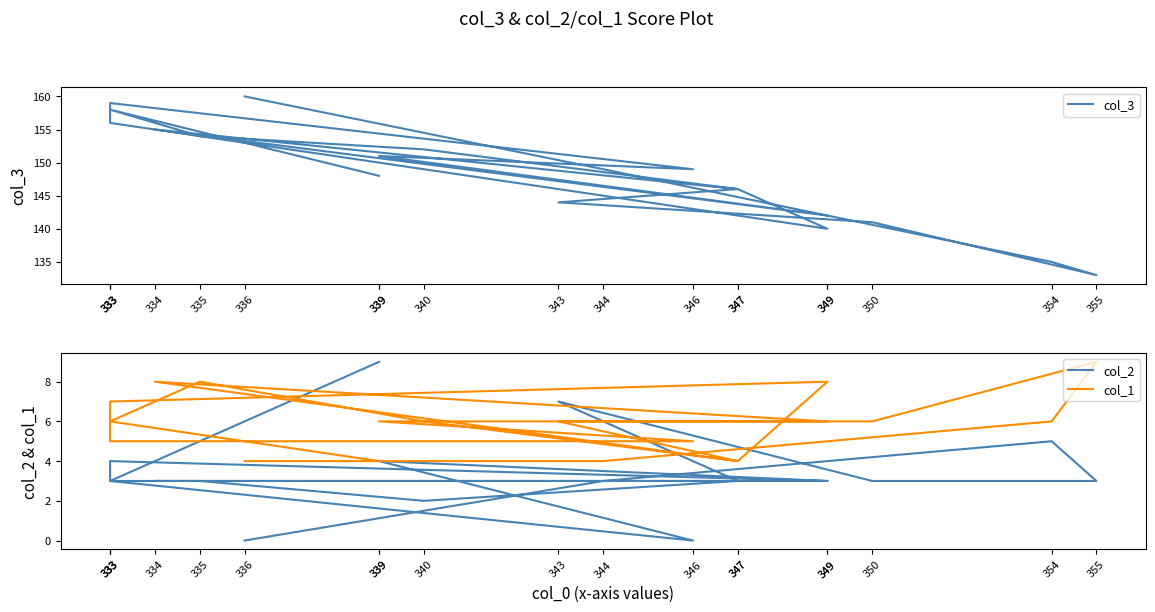

Reading left to right, what are all the values shown in this chart?

col_3: 339=148	333=158	335=154	340=152	347=146	349=140	333=156	333=159	346=149	339=151	349=142	334=155	347=146	343=144	350=141	355=133	354=135	344=149	336=160
col_2: 339=9	333=3	335=3	340=2	347=3	349=3	333=4	333=3	346=0	339=4	349=3	334=3	347=3	343=7	350=3	355=3	354=5	344=3	336=0
col_1: 339=4	333=6	335=8	340=6	347=4	349=8	333=7	333=5	346=5	339=6	349=6	334=8	347=4	343=6	350=6	355=9	354=6	344=4	336=4